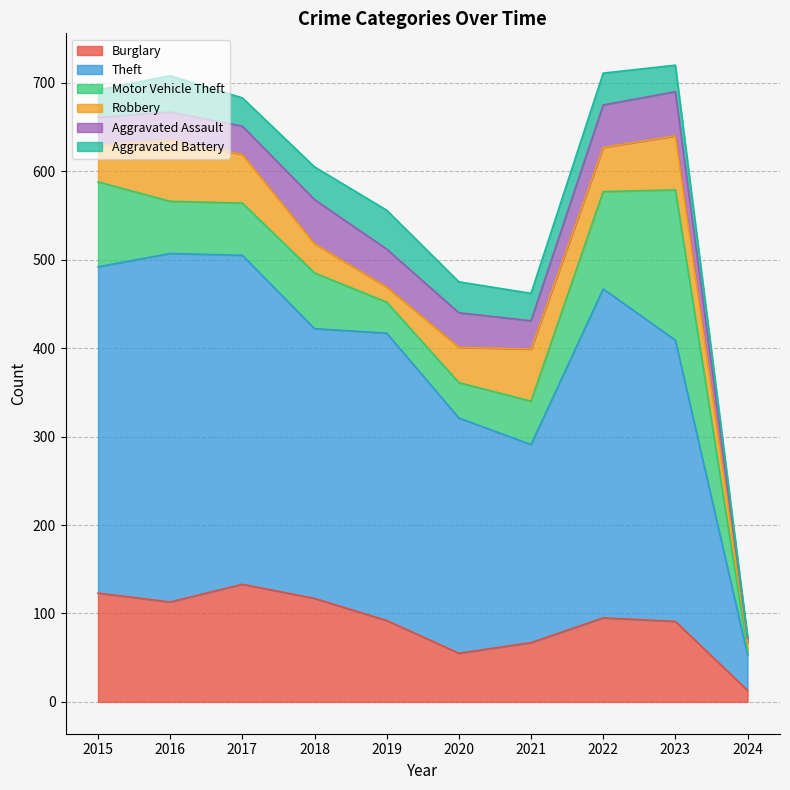

At which category does Theft reach its first local valley?

2018